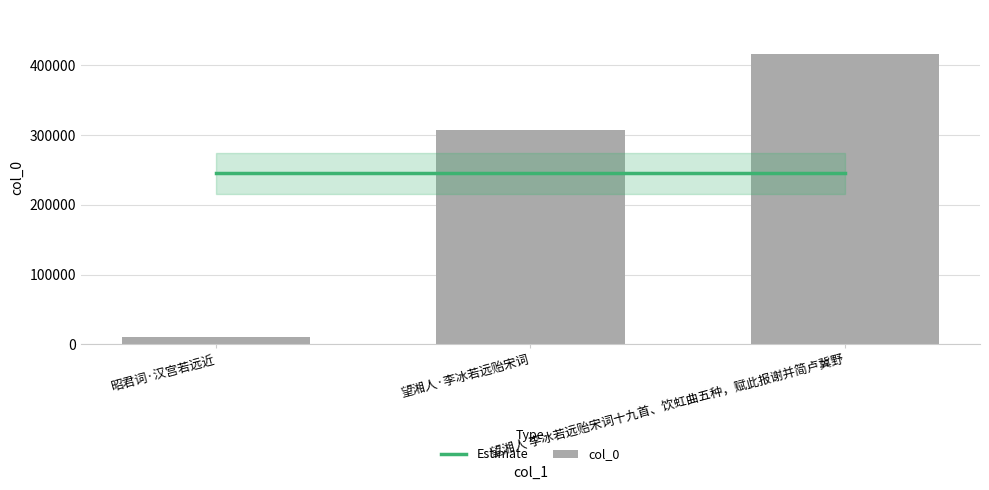

How many bars are there in total?

3